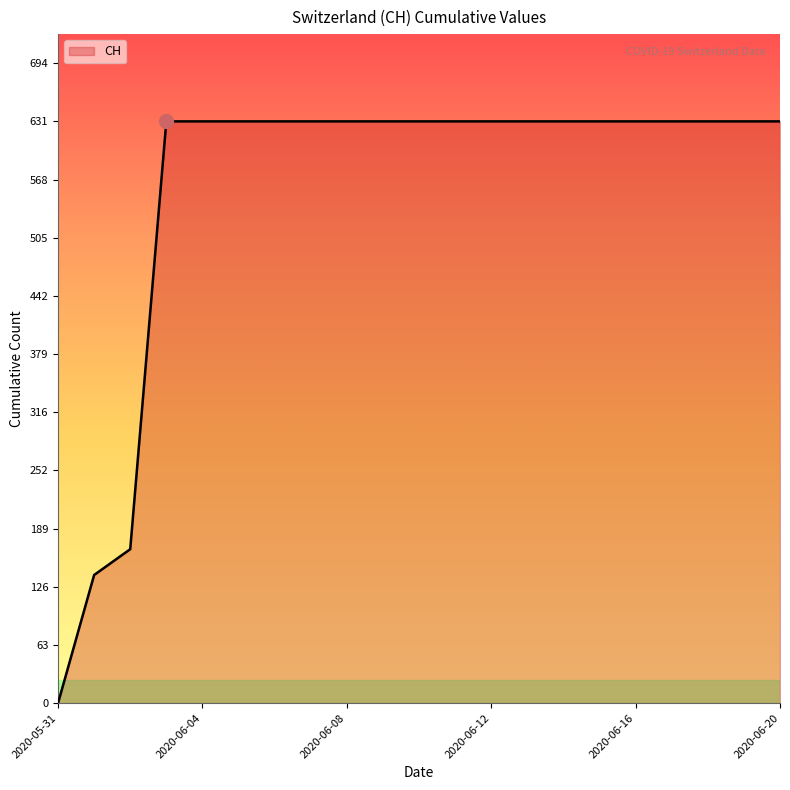

What is the difference between the maximum and minimum values?

631